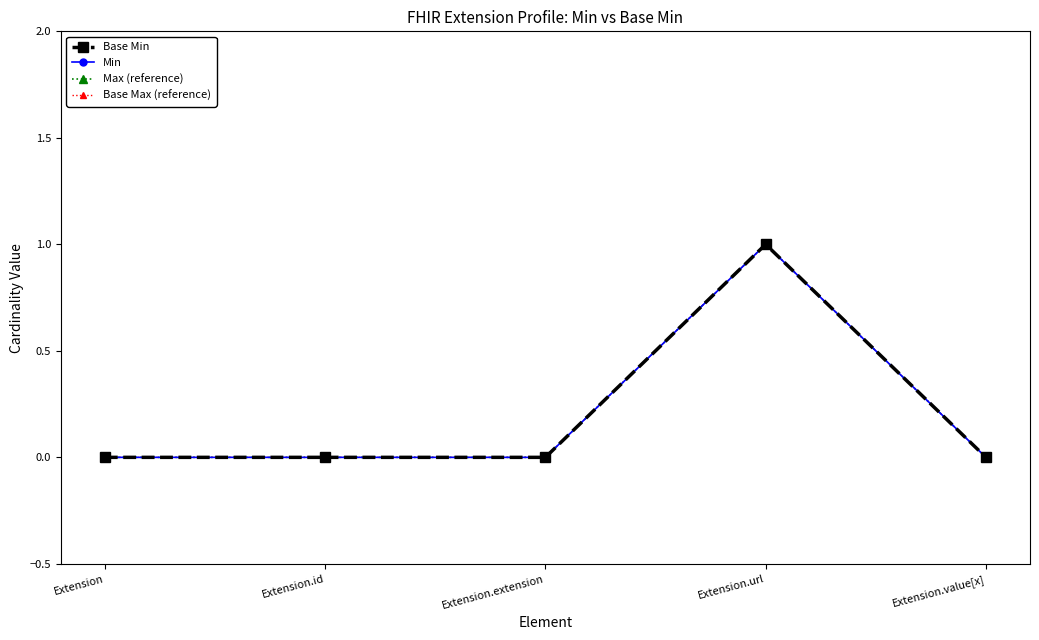

True or false: Min has more than 0 points higher than both neighbors.

True